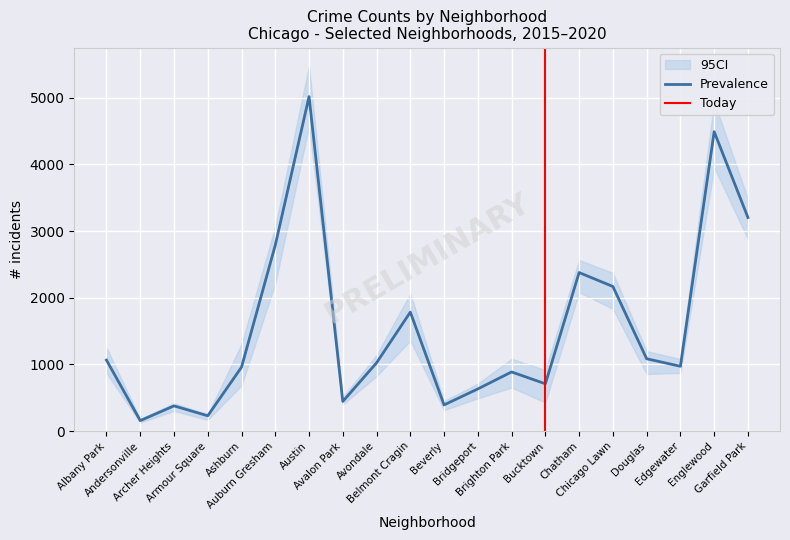

What is the sum of all 2020 values?

26060